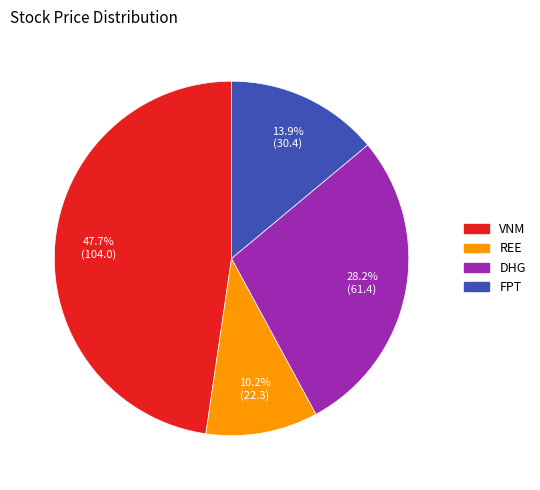

Between DHG and VNM, which is larger?

VNM